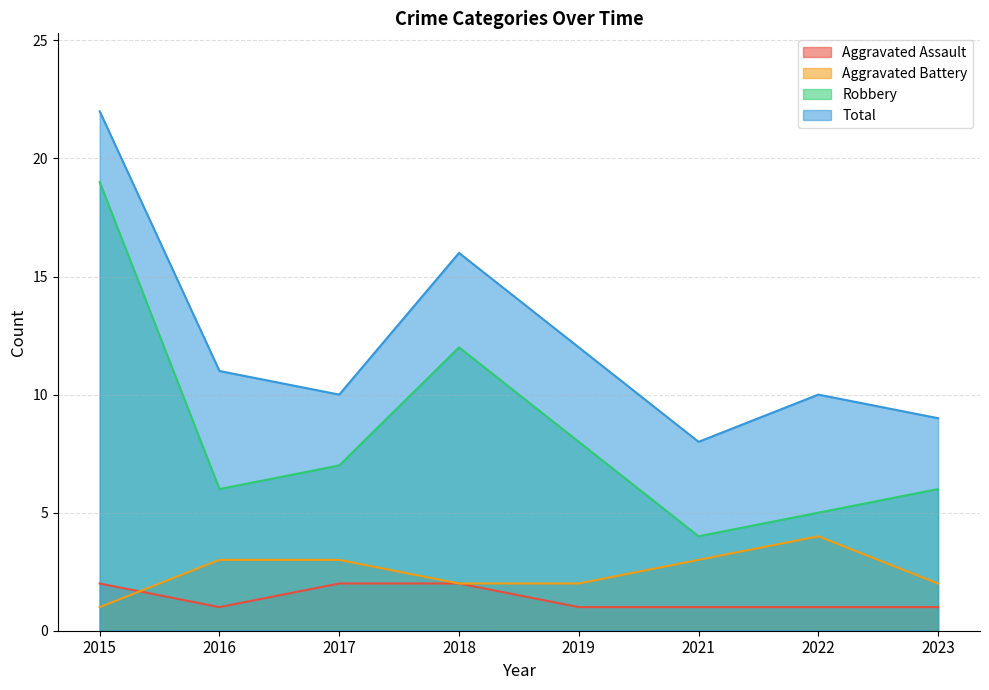

Rank the categories by Total value from highest to lowest.

2015, 2018, 2019, 2016, 2017, 2022, 2023, 2021